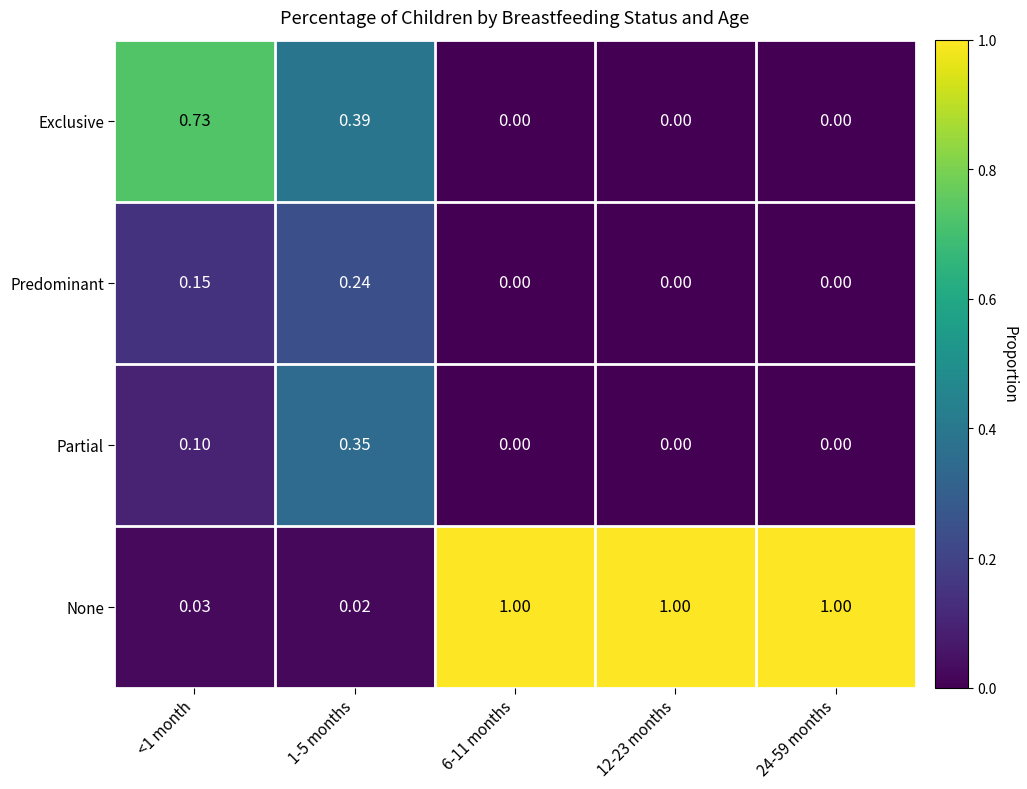

What is the difference between the highest and lowest values at 6-11 months?

1.0